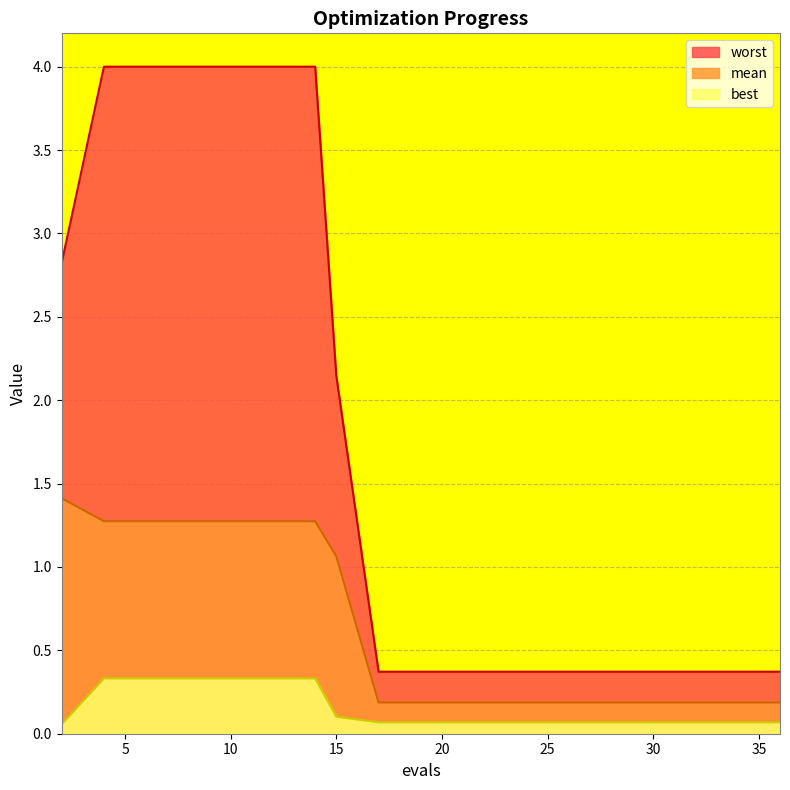

Reading left to right, what are all the values shown in this chart?

mean: 1.4	1.3	1.3	1.3	1.3	1.3	1.3	1.1	0.2	0.2	0.2	0.2	0.2	0.2	0.2	0.2	0.2	0.2	0.2
best: 0.1	0.3	0.3	0.3	0.3	0.3	0.3	0.1	0.1	0.1	0.1	0.1	0.1	0.1	0.1	0.1	0.1	0.1	0.1
worst: 2.8	4.0	4.0	4.0	4.0	4.0	4.0	2.1	0.4	0.4	0.4	0.4	0.4	0.4	0.4	0.4	0.4	0.4	0.4